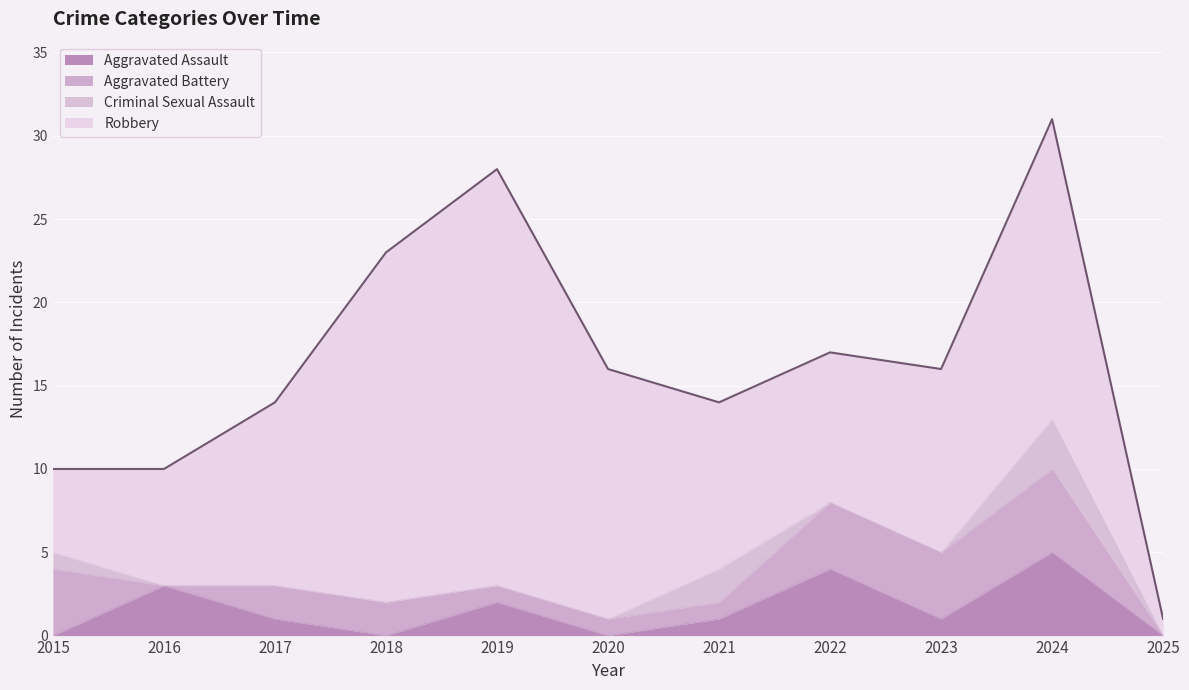

Where is Robbery nearest to the value 13?

2017